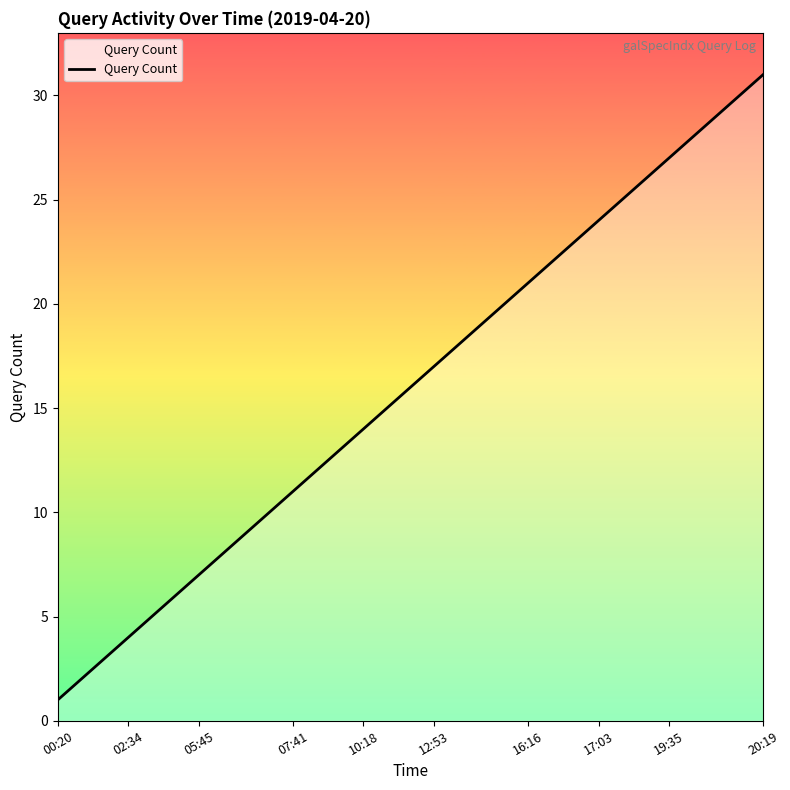

True or false: there are more than 0 points higher than both neighbors.

False